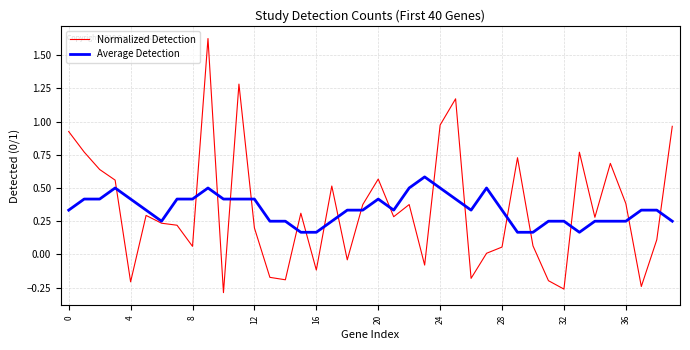

Which series has the largest range (max minus min)?

Normalized Detection